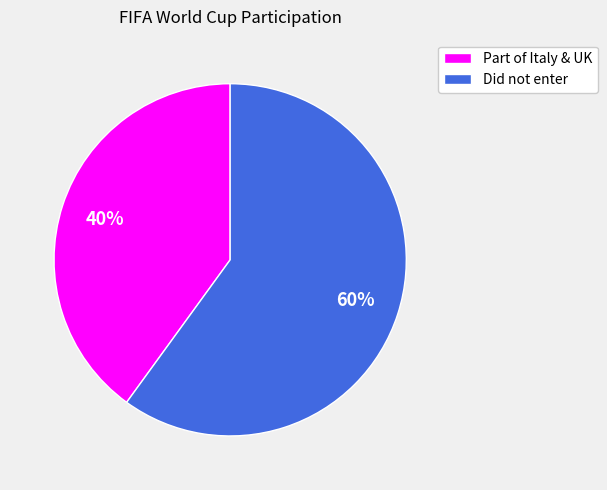

To the nearest percent, what percentage of the pie is Did not enter?

60%